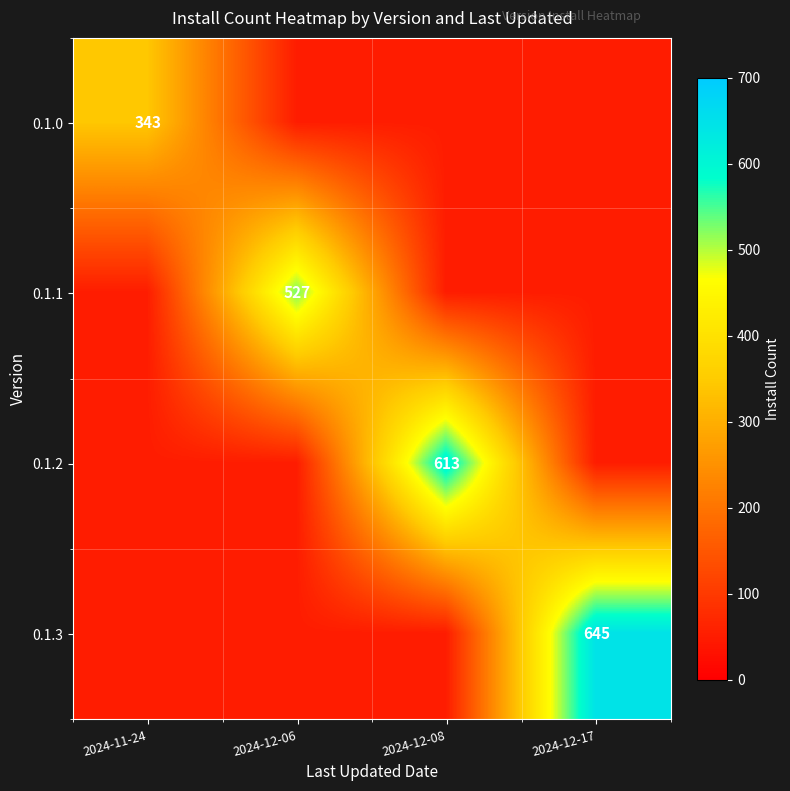

Is it true that 0.1.3 equals 645 at 2024-12-17?

True